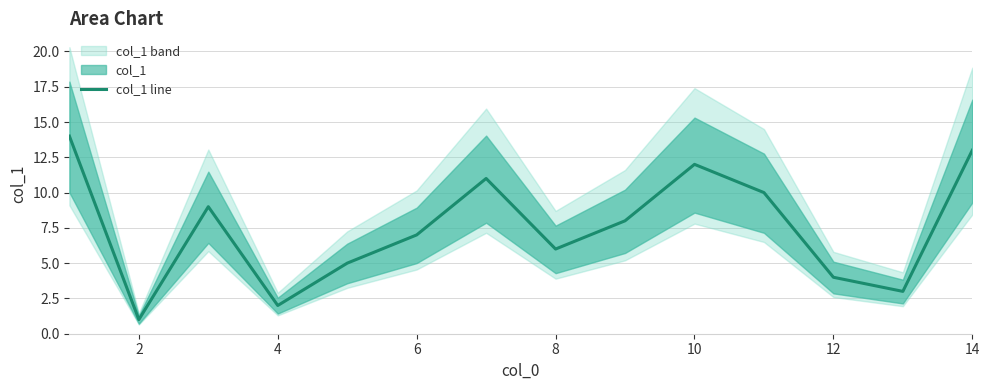

Is it true that col_1 line equals 2 at 4?

True